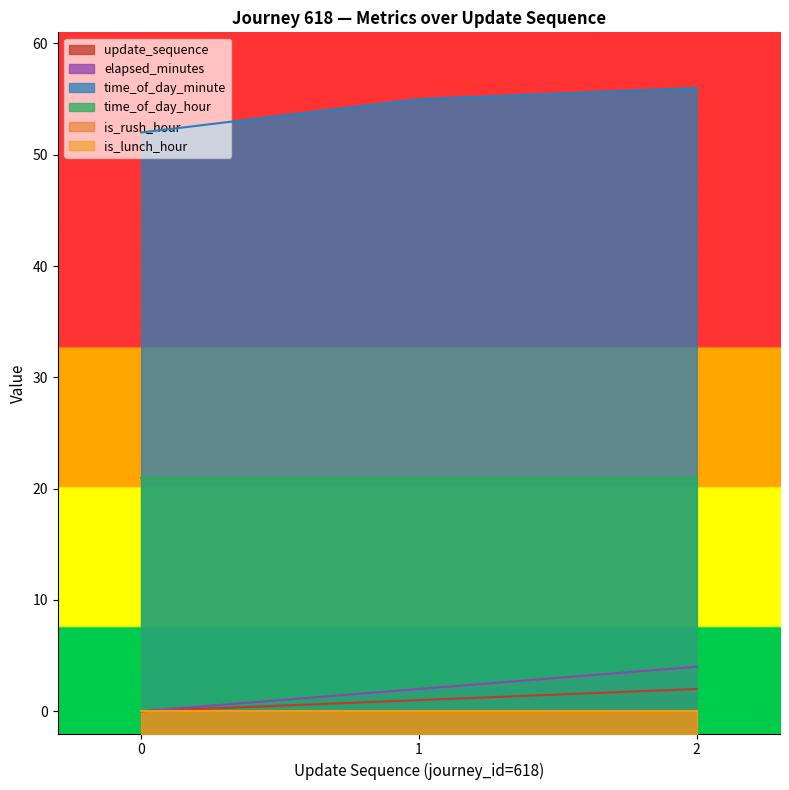

What is the greatest value displayed?

56